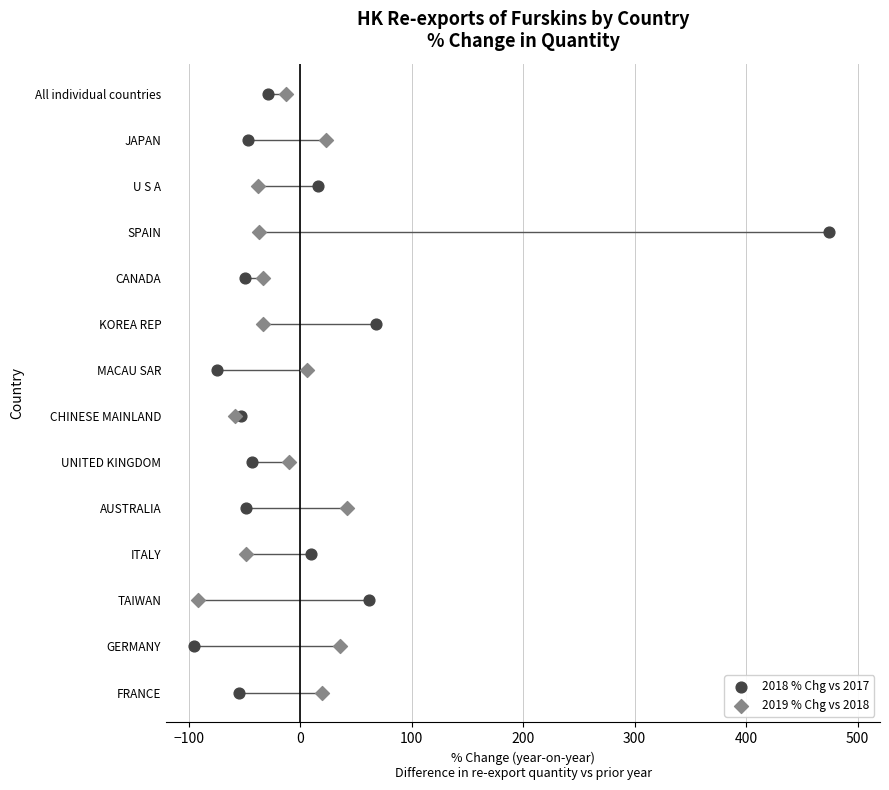

What are all the series names shown in the legend?

2018 % Chg vs 2017, 2019 % Chg vs 2018